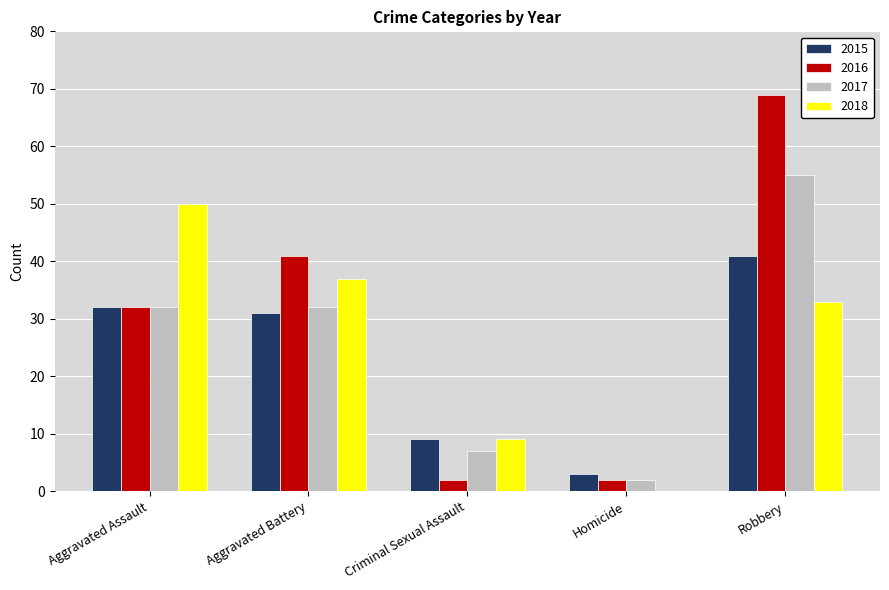

True or false: 2015 has a value of 32 at Aggravated Assault.

True